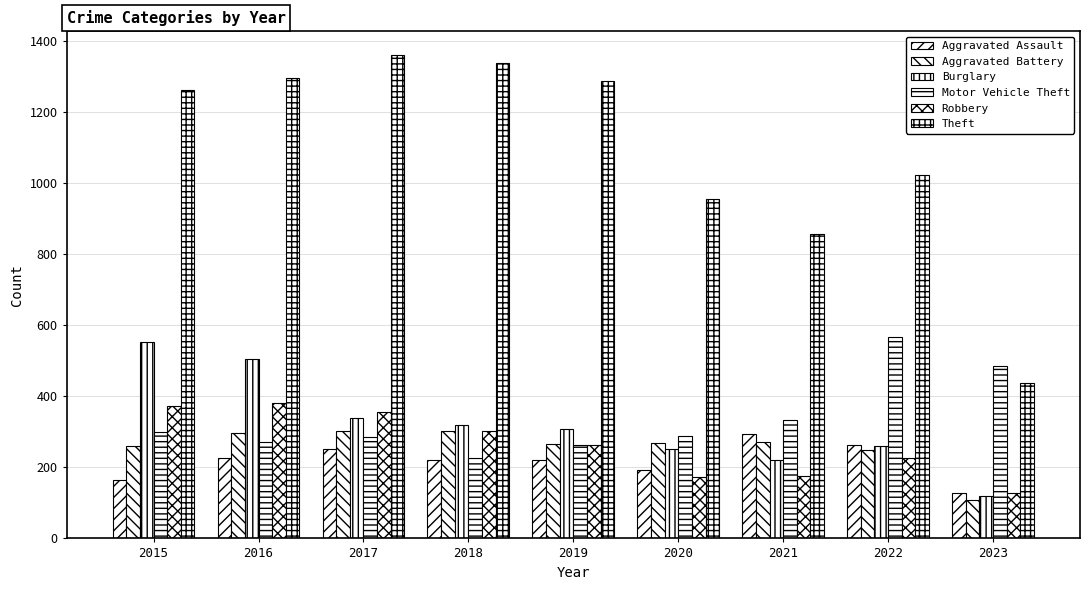

What is the spread (max minus min) of values at 2018?

1117